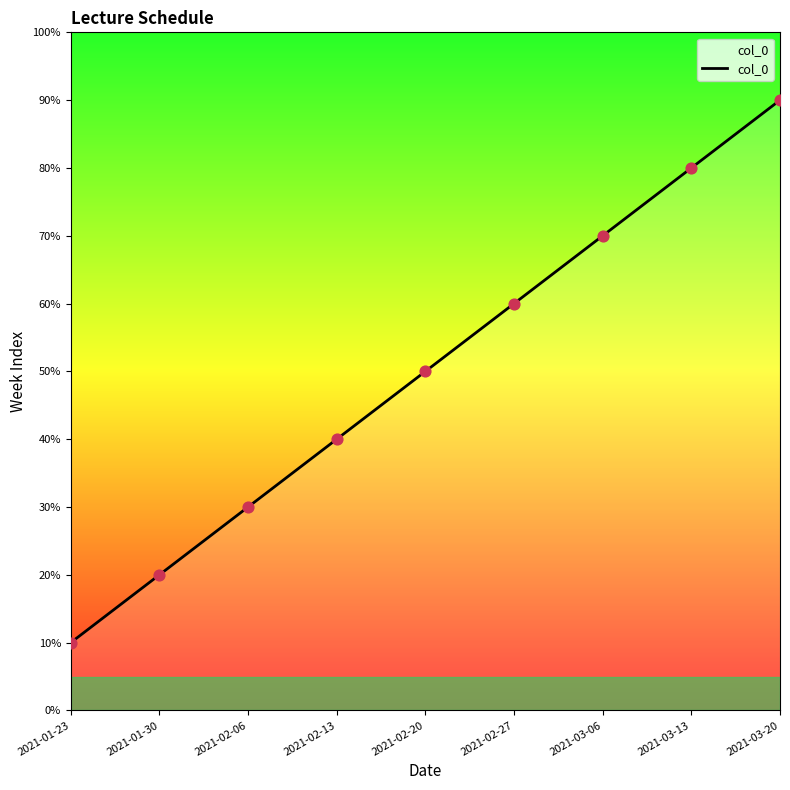

Between 2021-03-20 and 2021-02-20, which is larger?

2021-03-20